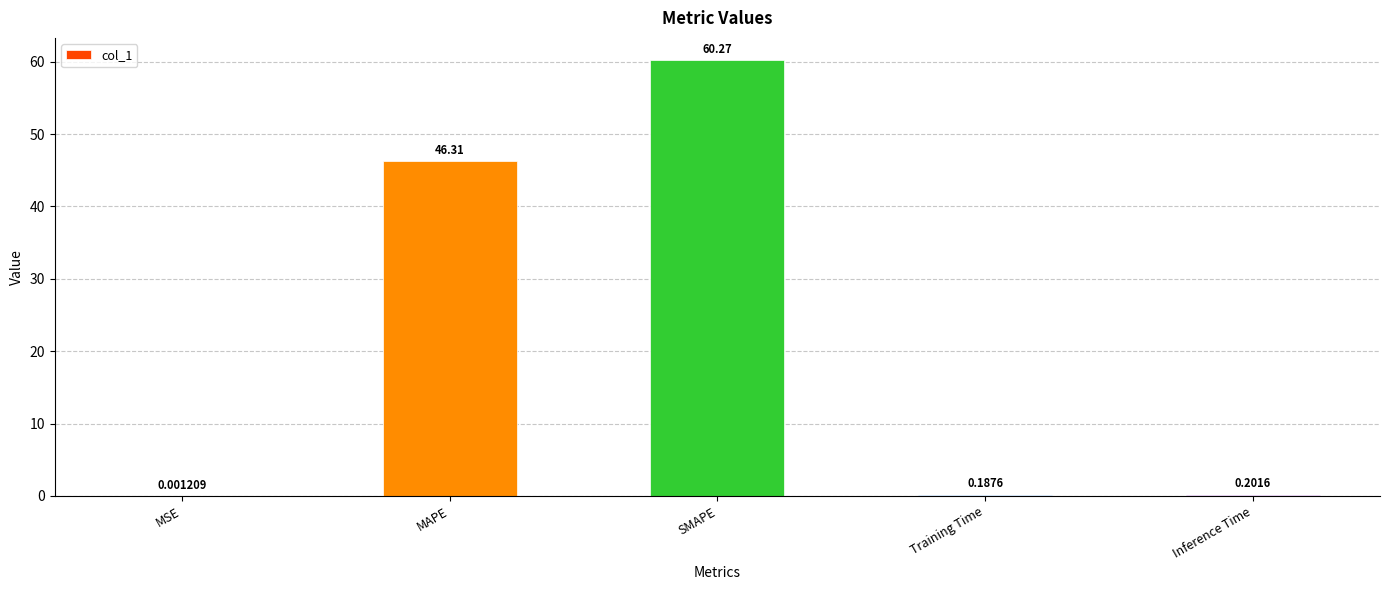

What is the change in value from SMAPE to Training Time?

-60.1